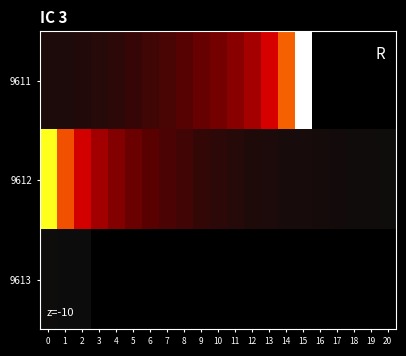

The 9612 series shows 0.7 at 2. True or false?

True